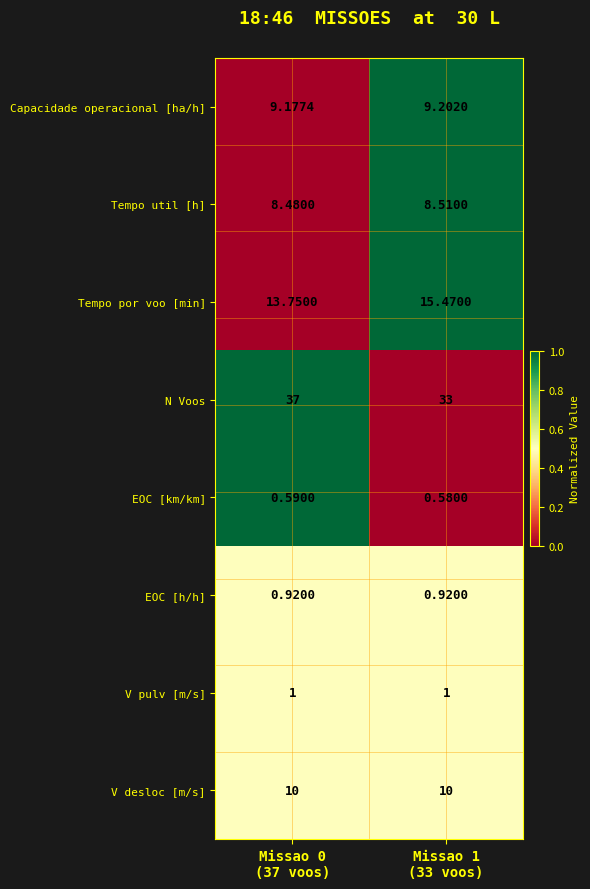

Which series has the largest total across all categories?

N Voos